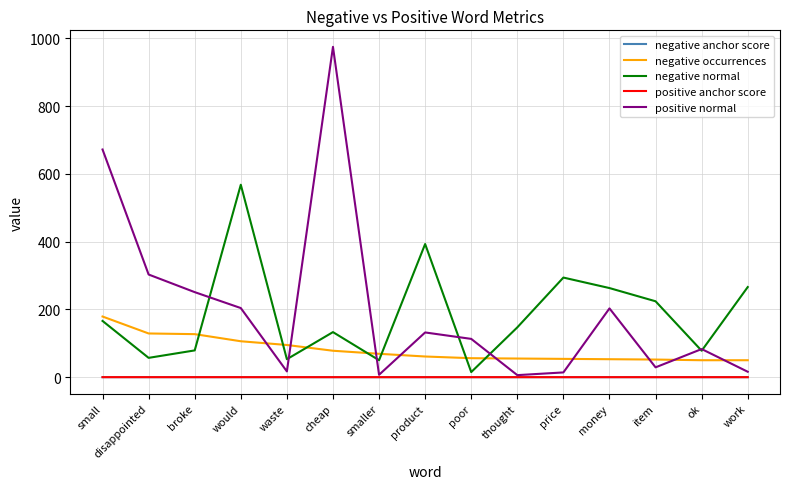

What position from the left is would?

4